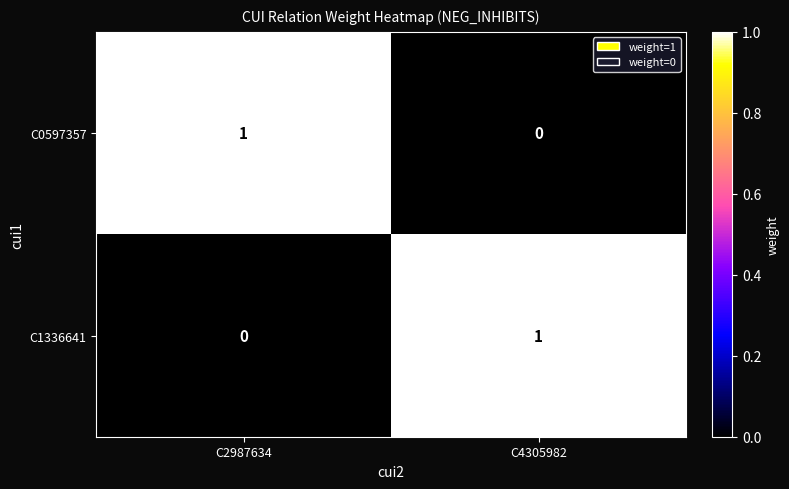

At which label does C0597357 reach its peak?

C2987634